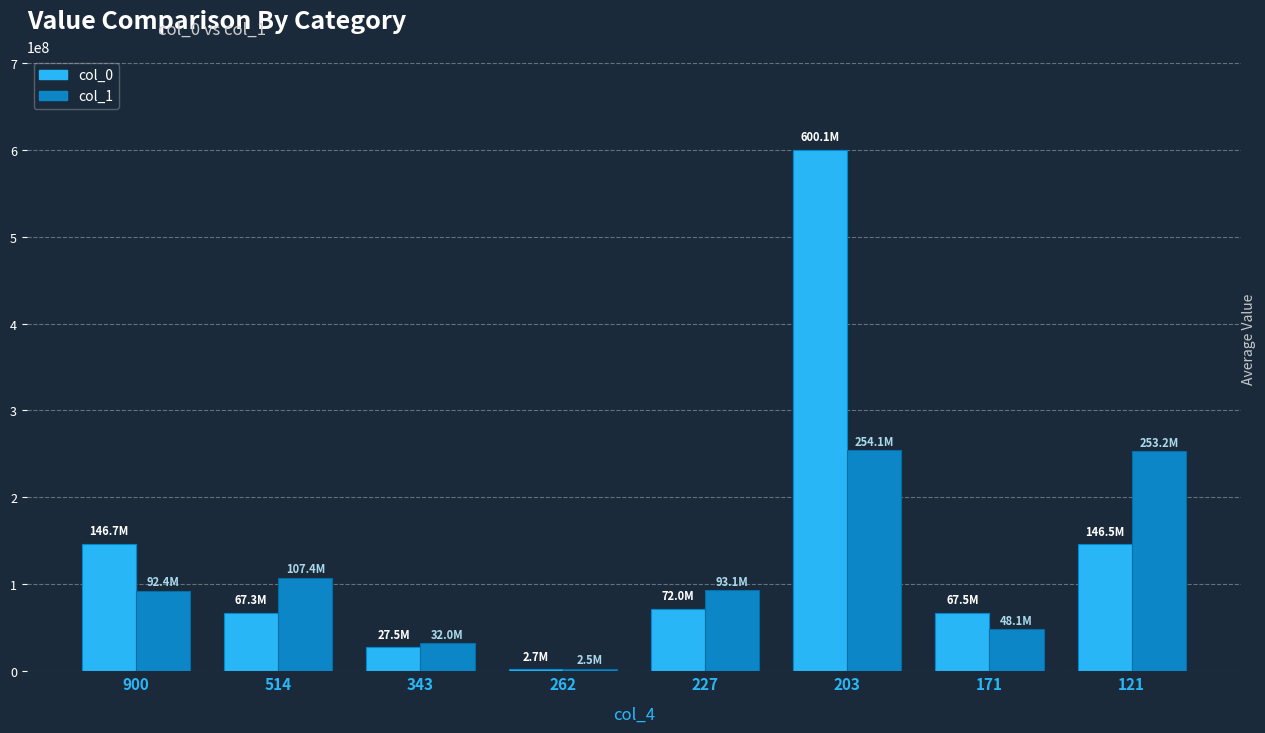

What is the difference between the col_0 values at 171 and 121?

79003009